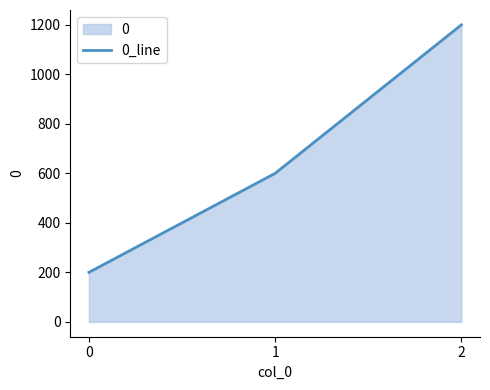

Is it true that the value at 2 is 1854?

False